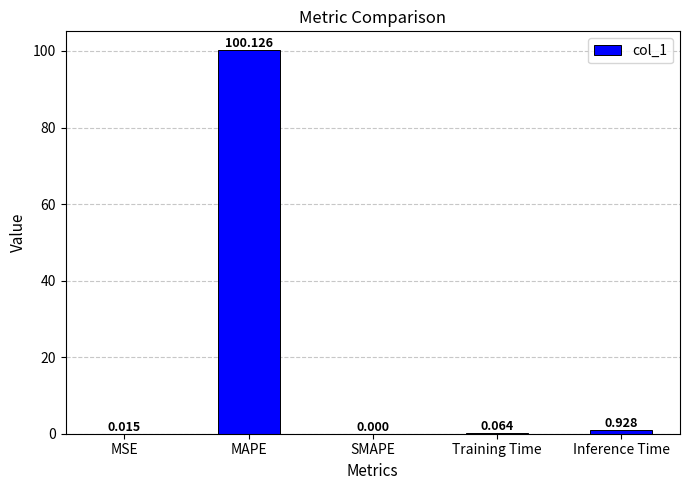

Between MAPE and Inference Time, which is larger?

MAPE